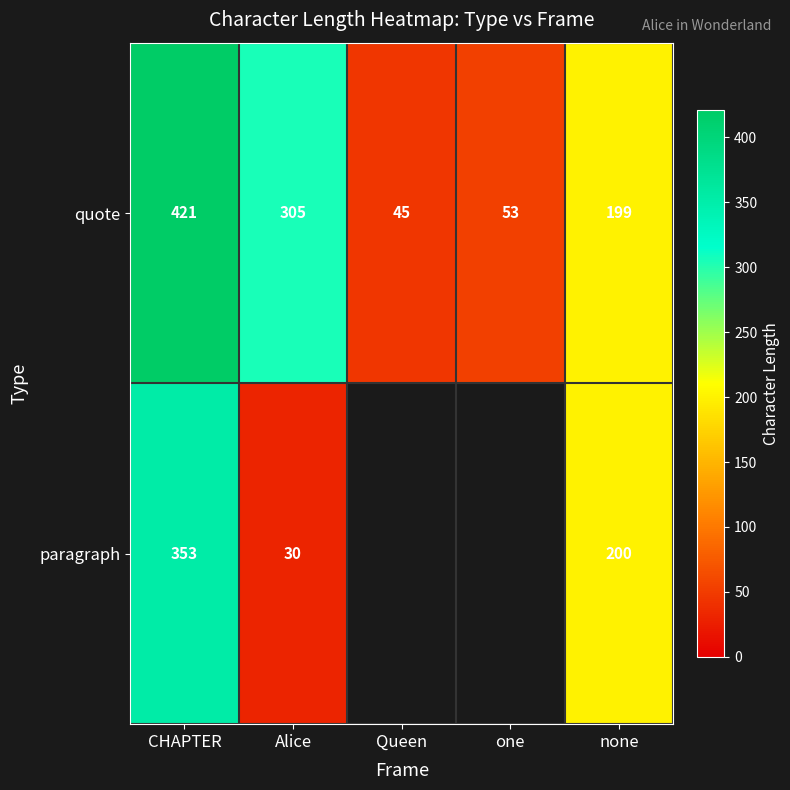

The paragraph series shows 353 at CHAPTER. True or false?

True